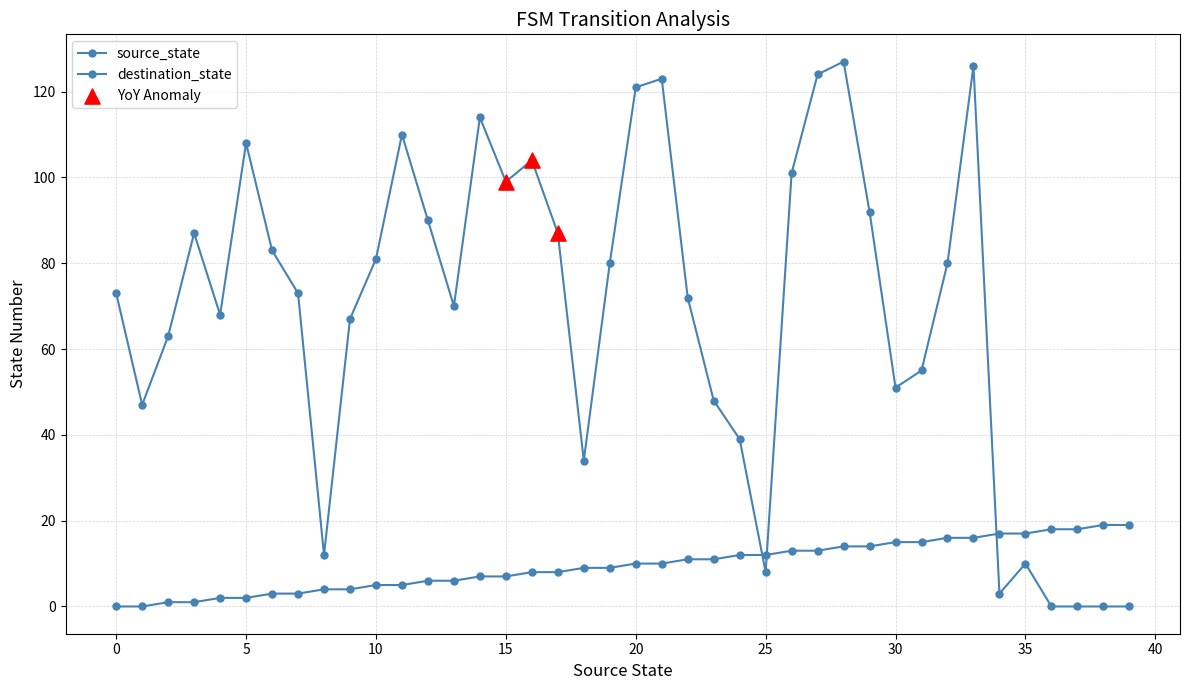

At how many categories does at least one series exceed 86?

15